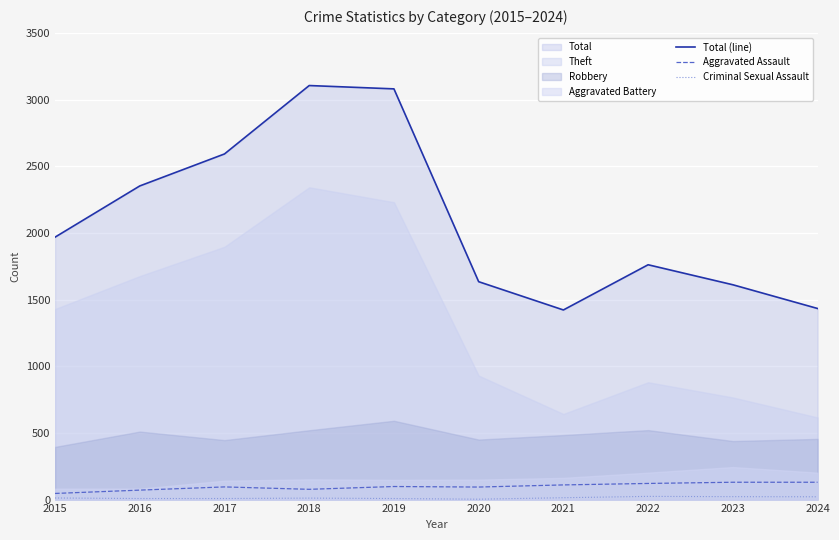

What is the value of the Total (line) point at the 4th from the left?

3105